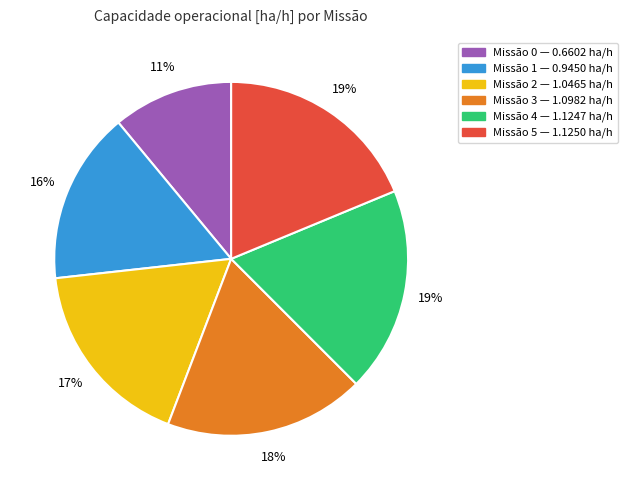

Is there any slice that represents more than half of the pie?

No